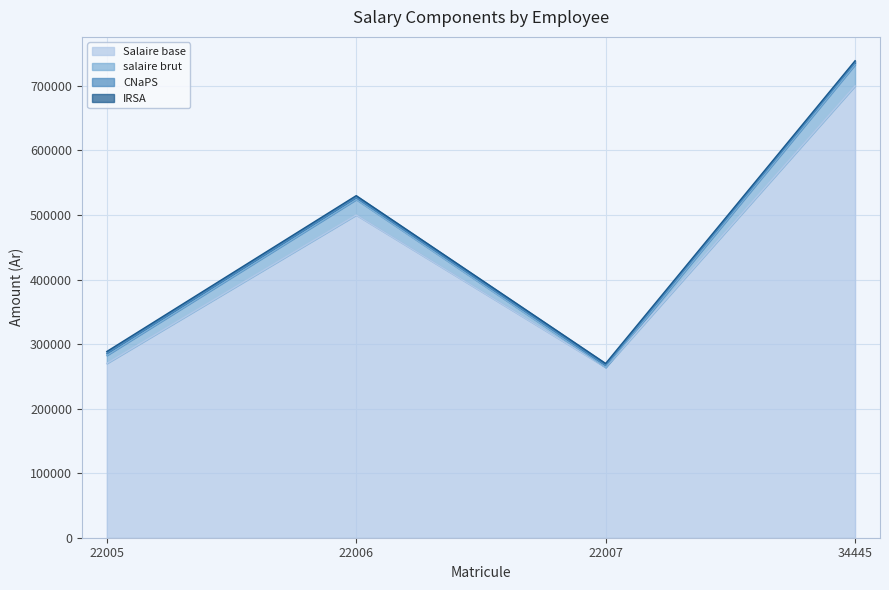

What is the sum of the Salaire base values at 34445 and 22007?

964000